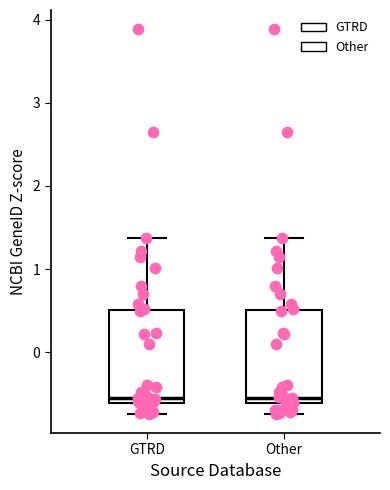

Where is the upper edge of the box for GTRD on the y-axis? The values are not printed on the chart, so give them approximately, as read against the axis.

0.5